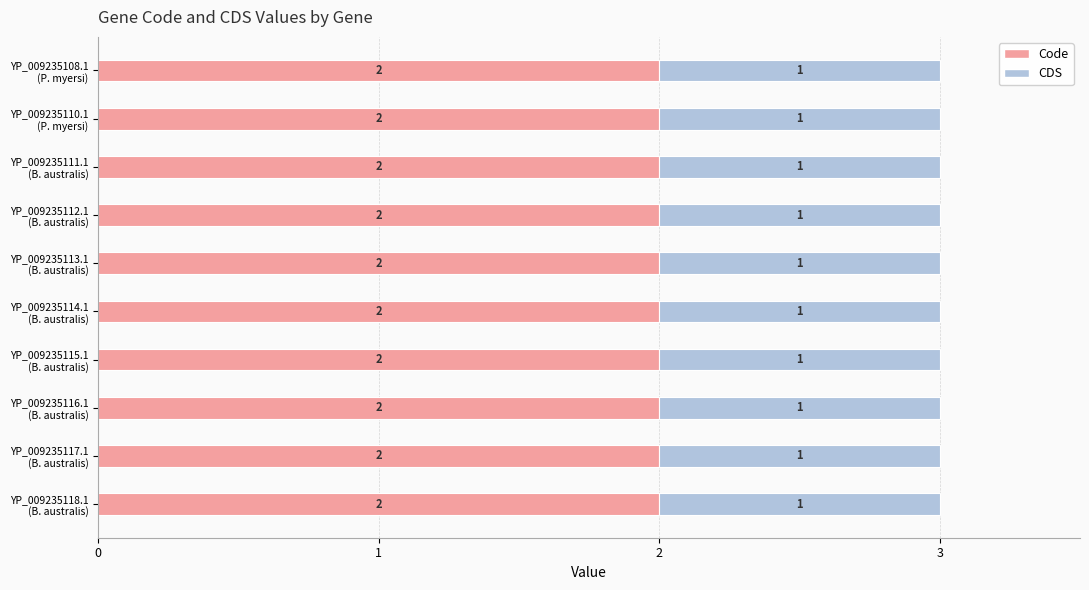

What is the sum of all Code values?

20